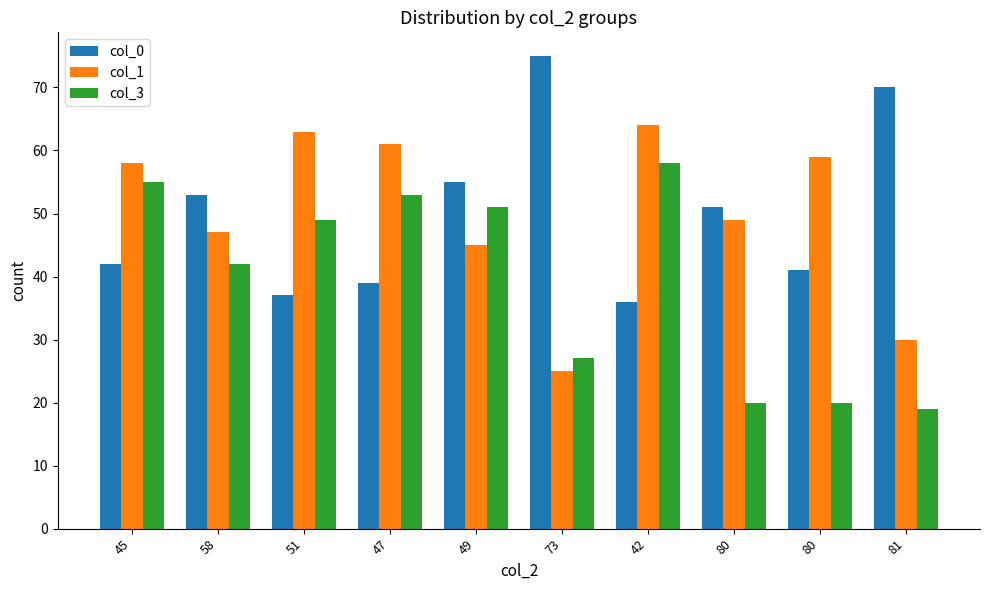

At which label does col_1 reach its peak?

42